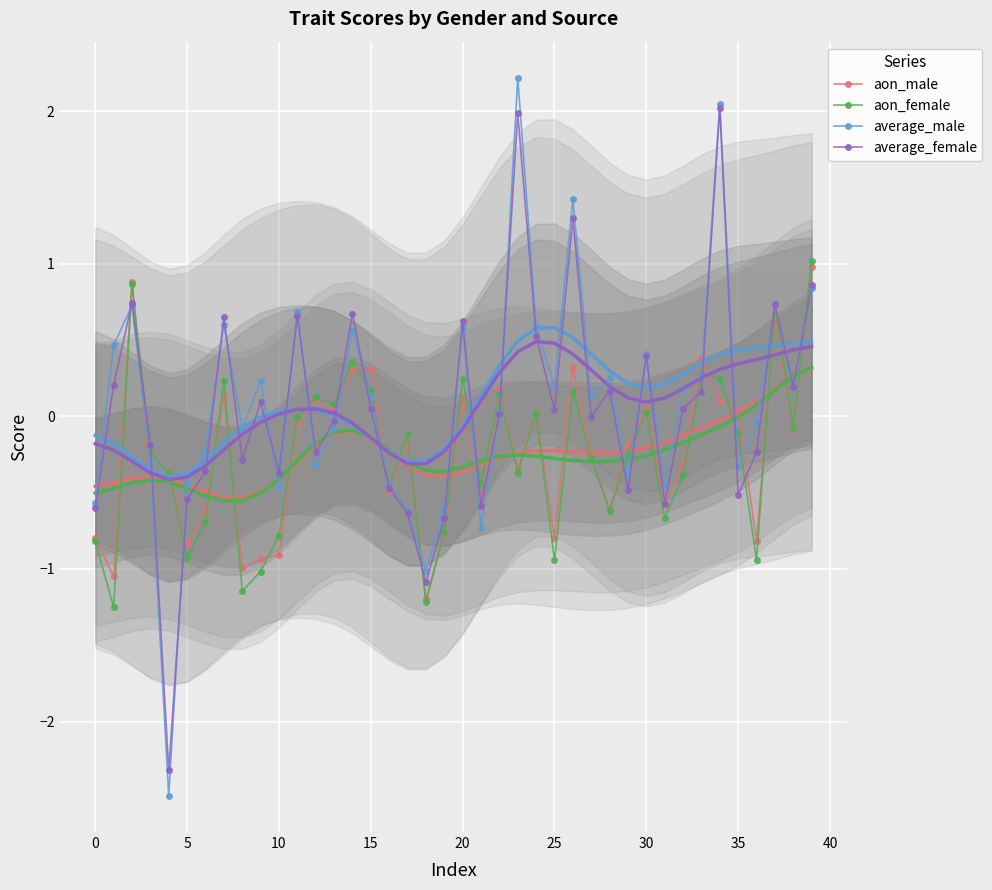

What is the sum of the aon_male values at 28 and 31?

-1.2